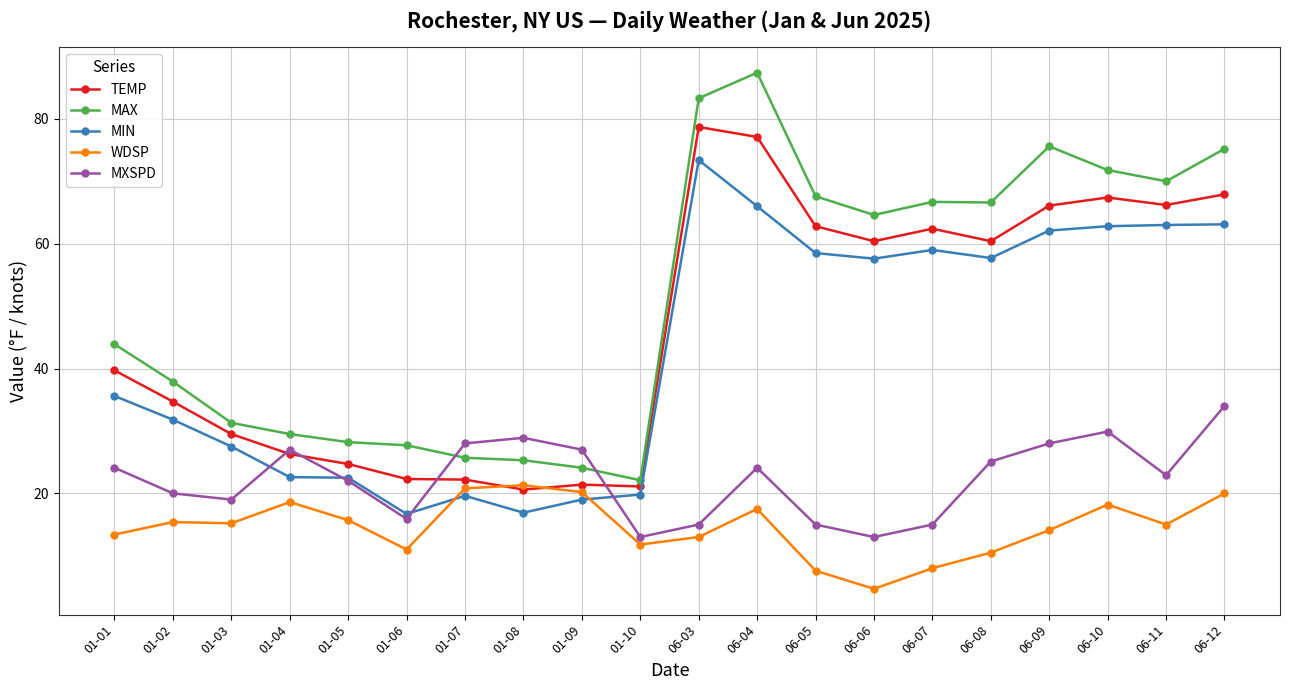

Between which two adjacent categories do MXSPD and MAX first intersect?

01-06 and 01-07